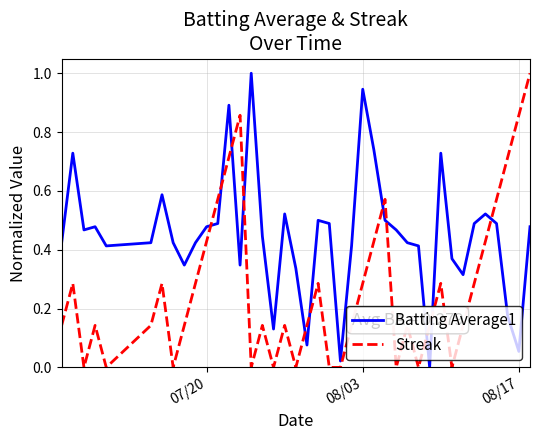

Which series has the largest total across all categories?

Batting Average1